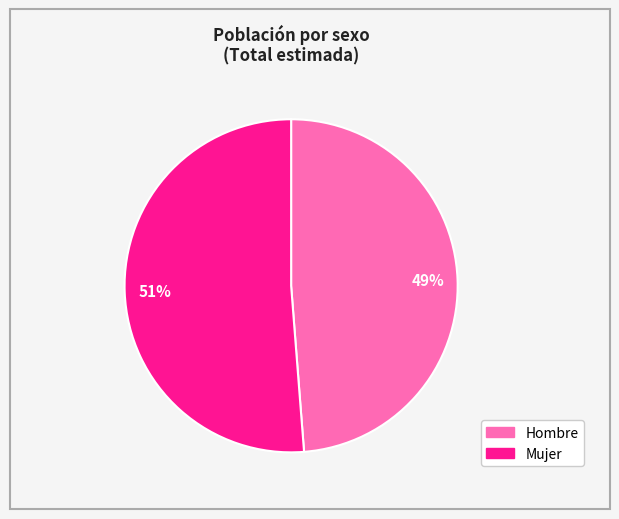

Does any single category account for the majority?

Yes